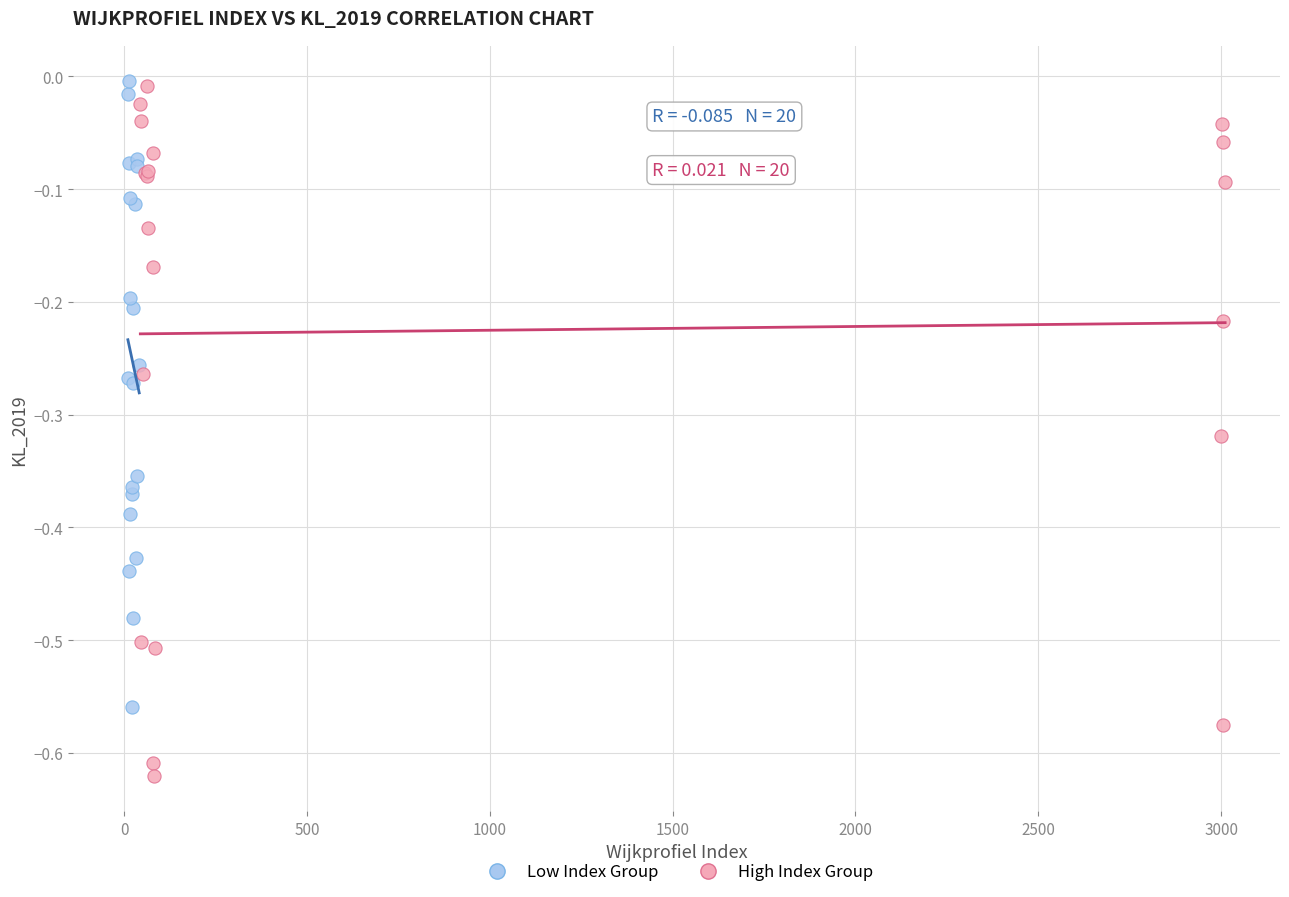

Which series contains the lowest Y value?

High Index Group